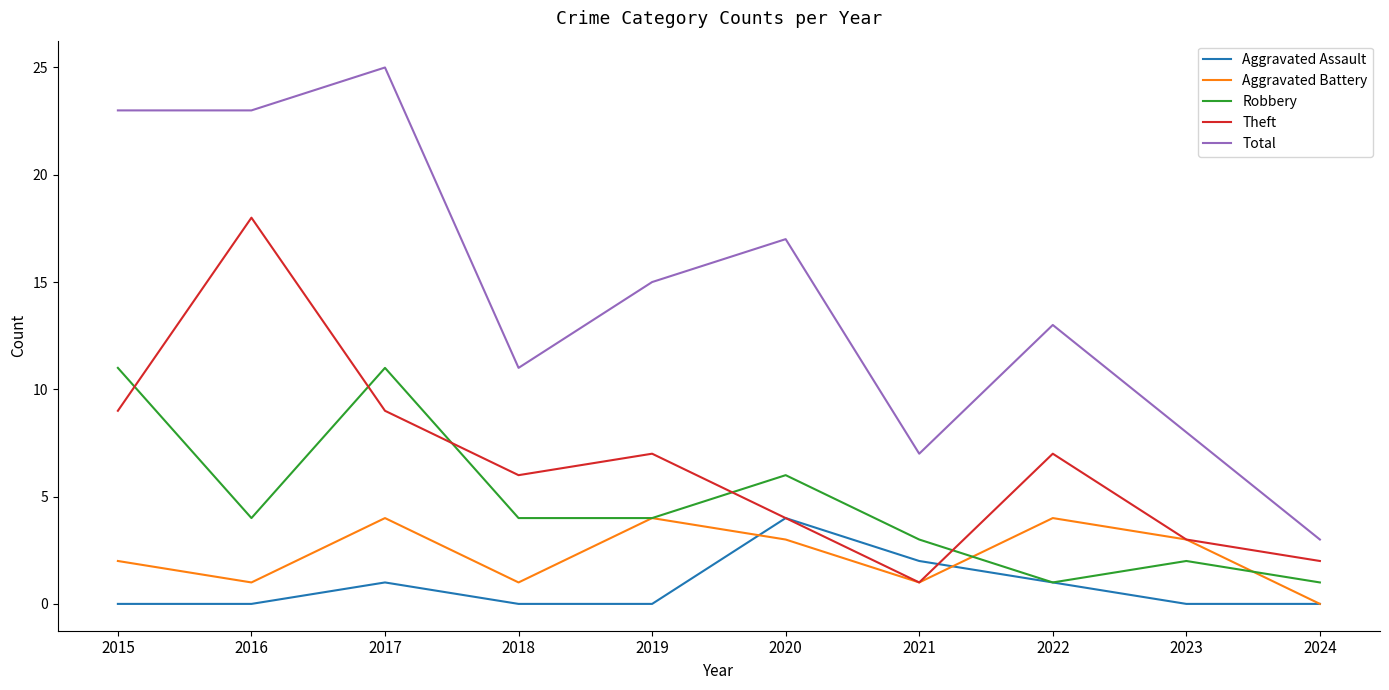

What is the spread (max minus min) of values at 2015?

23